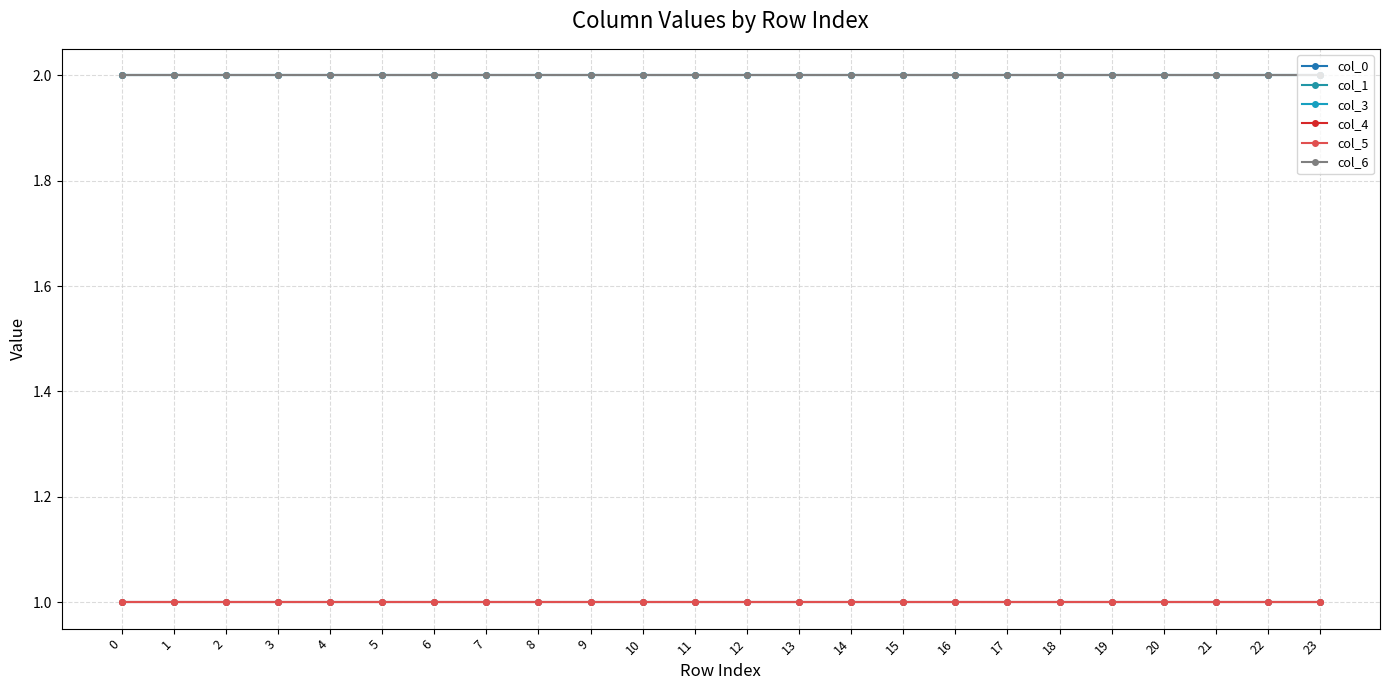

Read the col_0 value at 14.

2